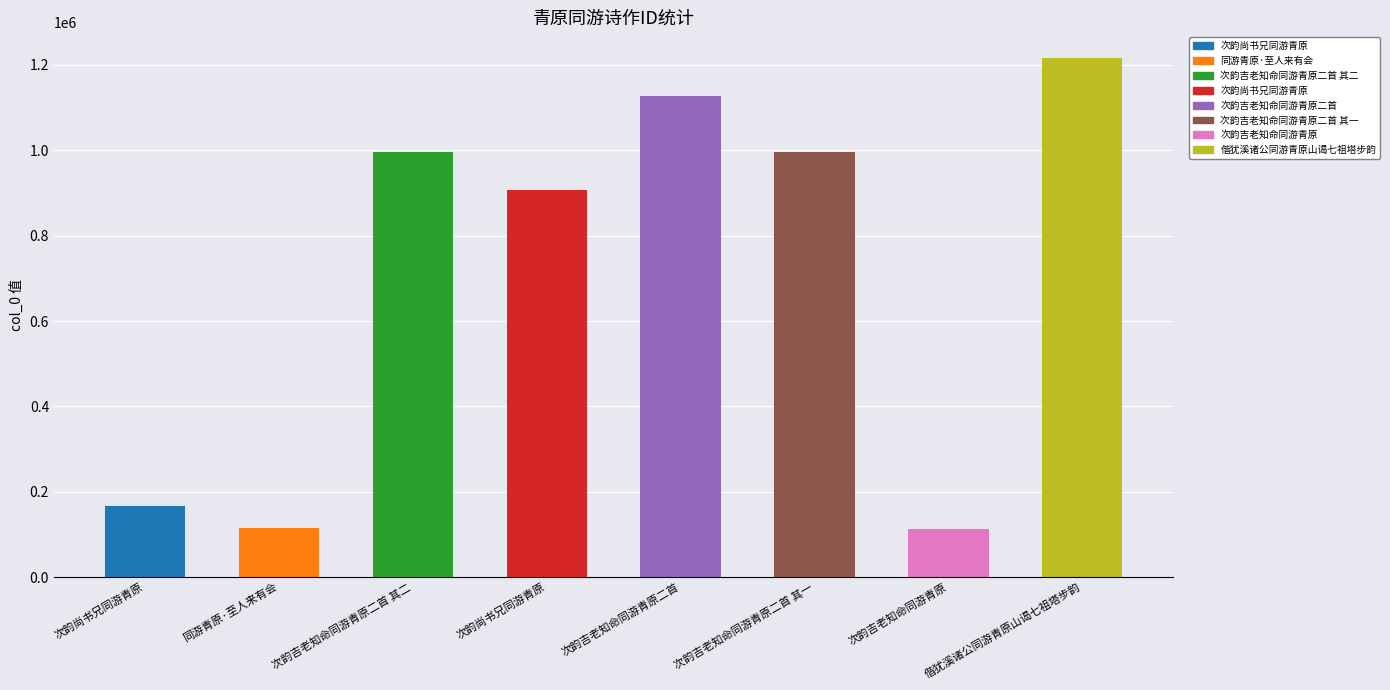

What is the sum of all values?

5634381